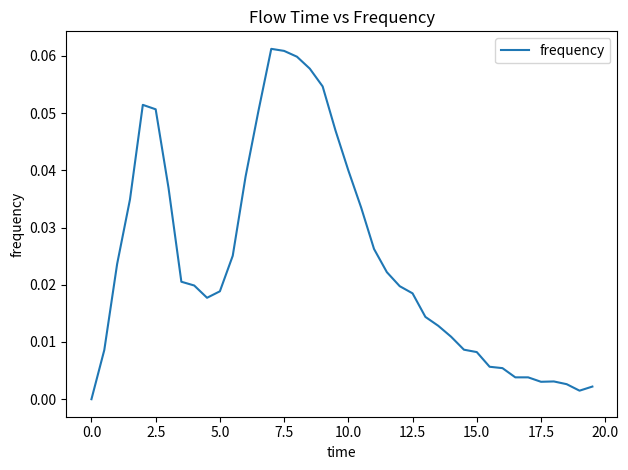

Does the chart display data point markers on the line(s)?

No